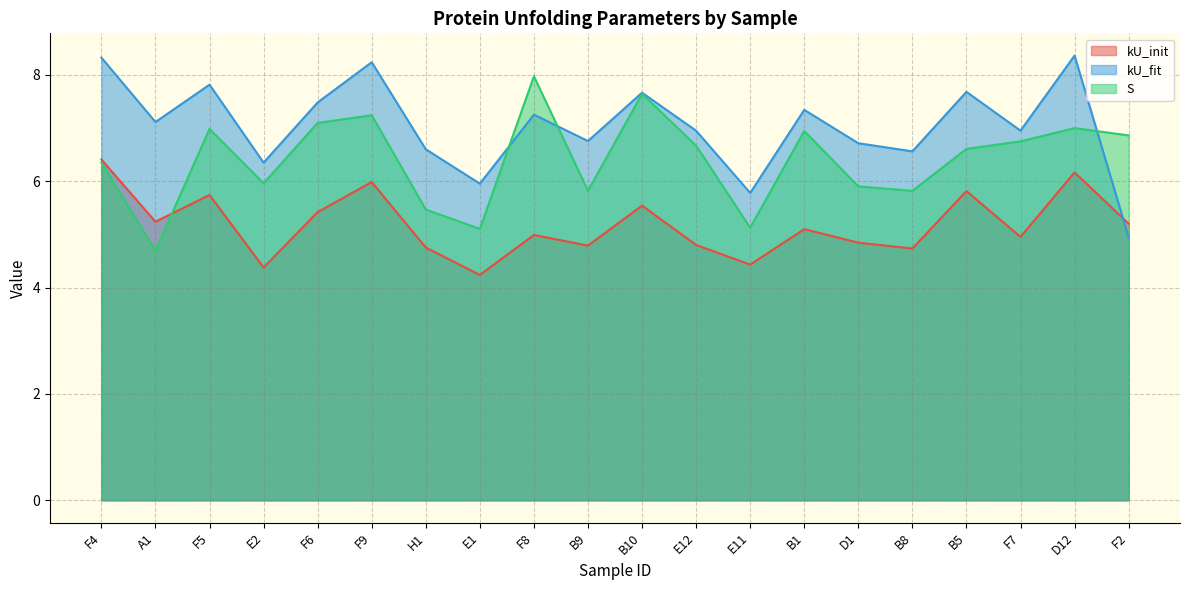

List the labels in order of S value, smallest first.

A1, E1, E11, H1, B8, B9, D1, E2, F4, B5, E12, F7, F2, B1, F5, D12, F6, F9, B10, F8